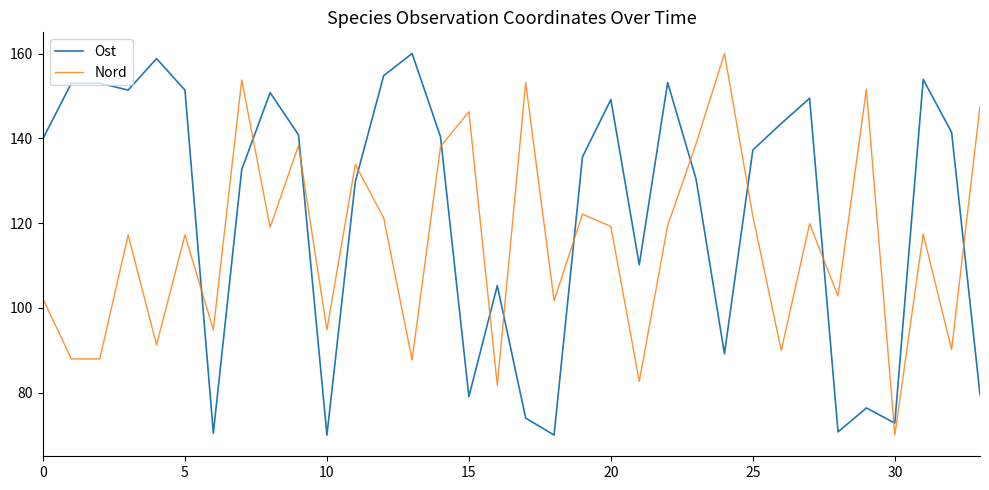

Which series has the largest total across all categories?

Ost